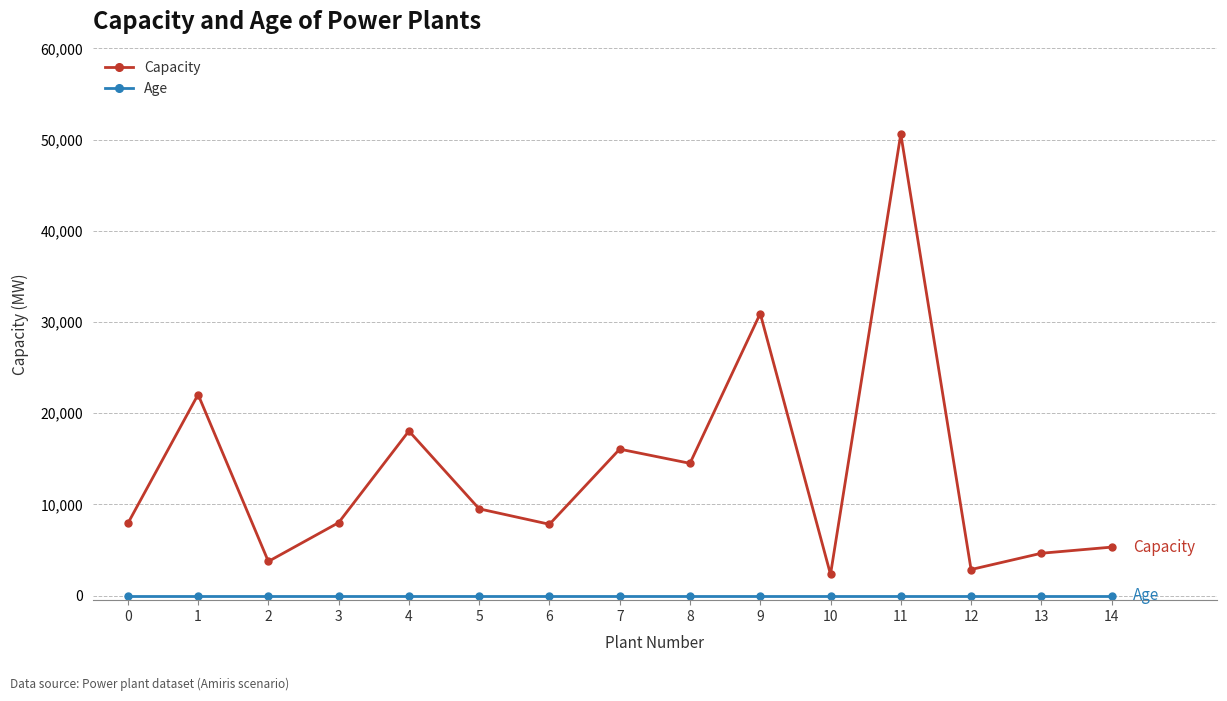

At which category does Capacity reach its first local valley?

2